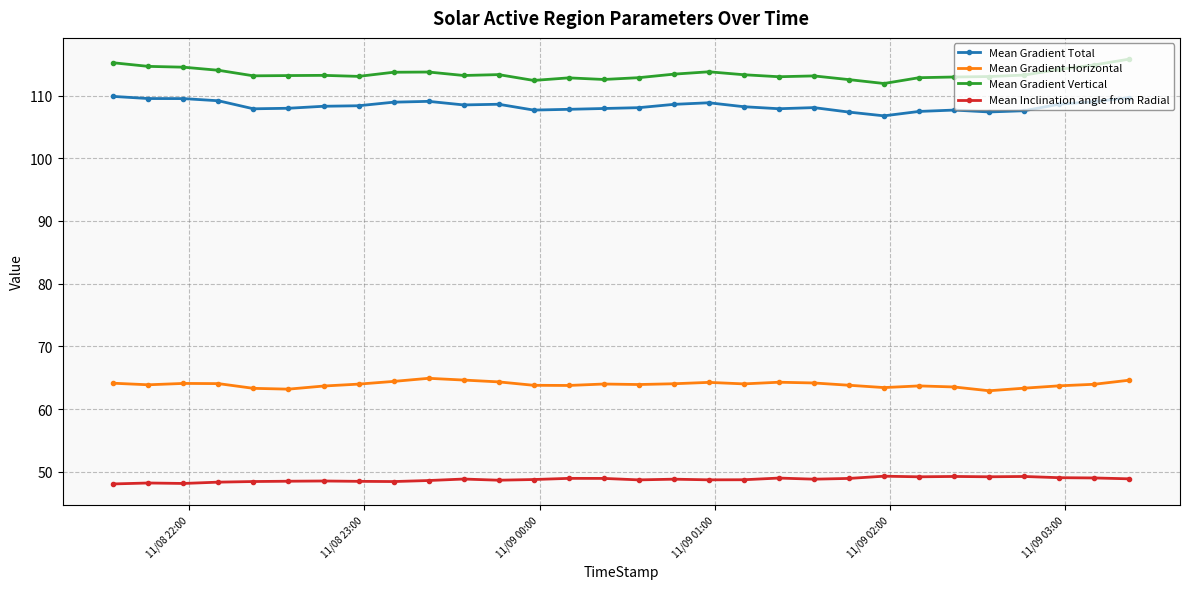

What is the value of the Mean Gradient Vertical point at the 3rd from the left?

114.5